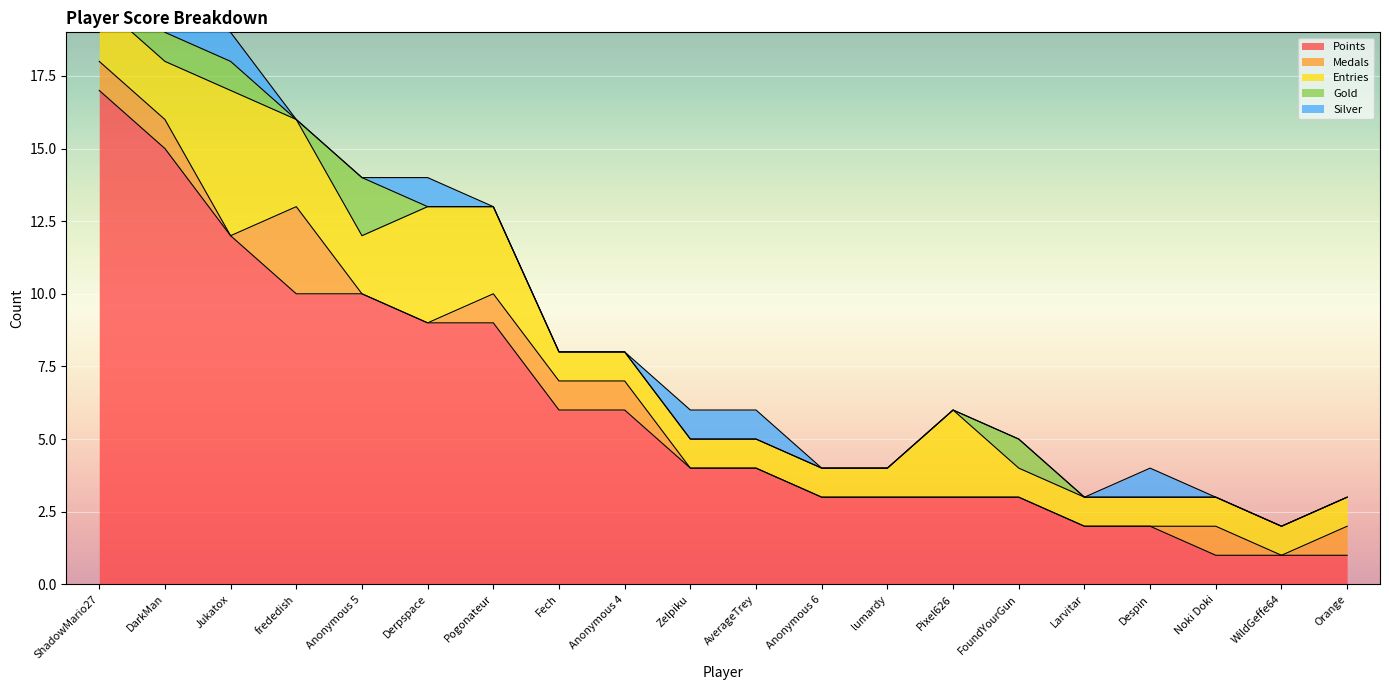

Which series has the largest total across all categories?

Points